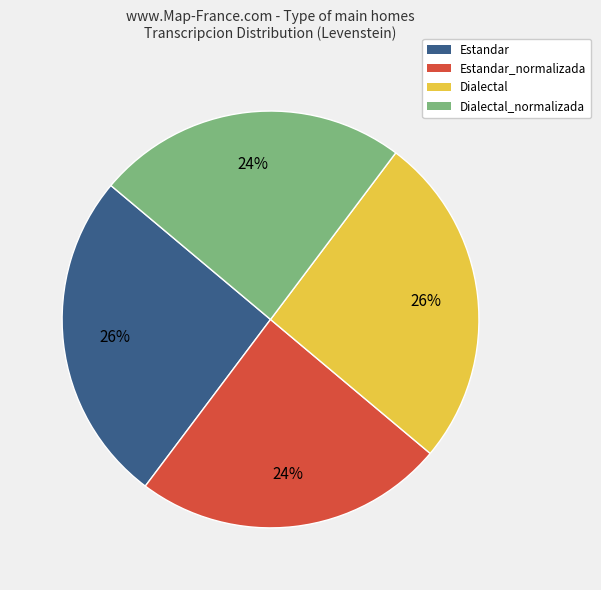

To the nearest percent, what is the difference between the largest and smallest slice percentages?

2%